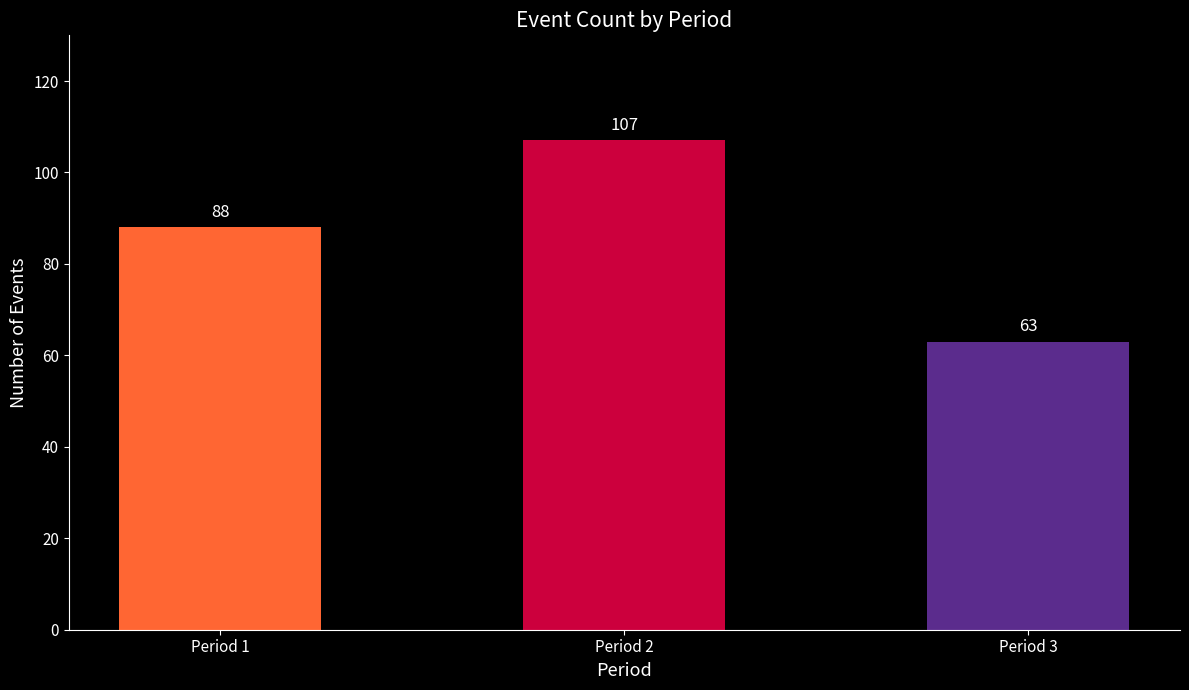

At which category does the chart reach its minimum across all series?

Period 3